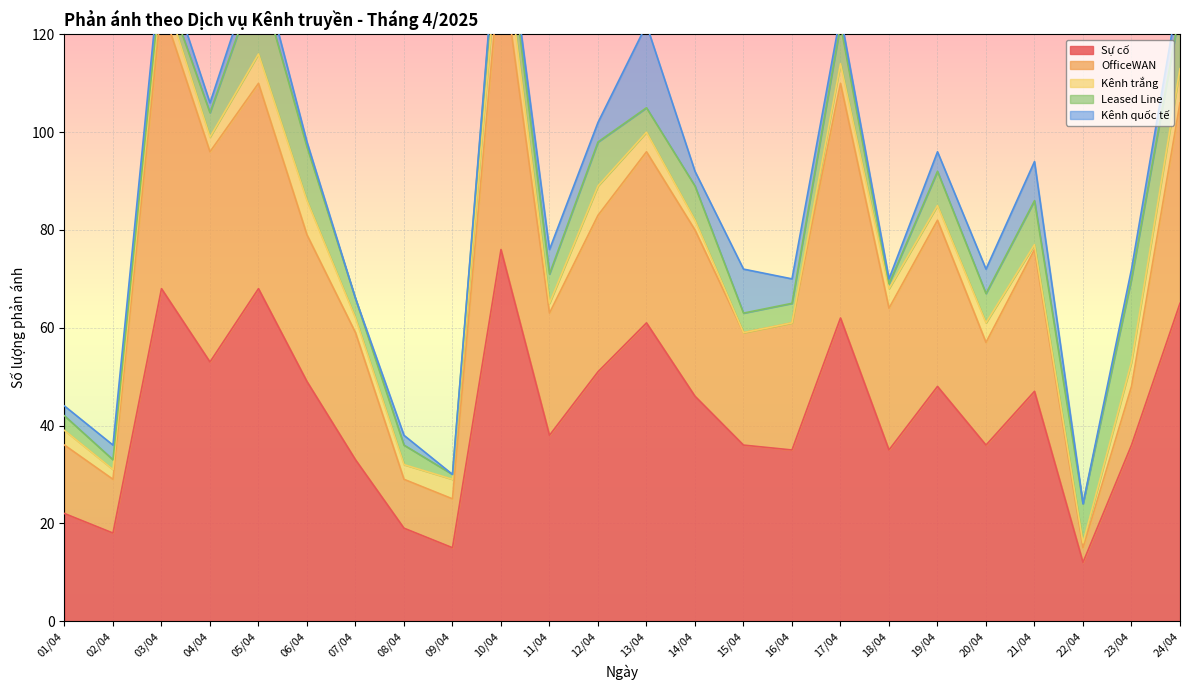

How many values in the Leased Line series exceed 6?

11